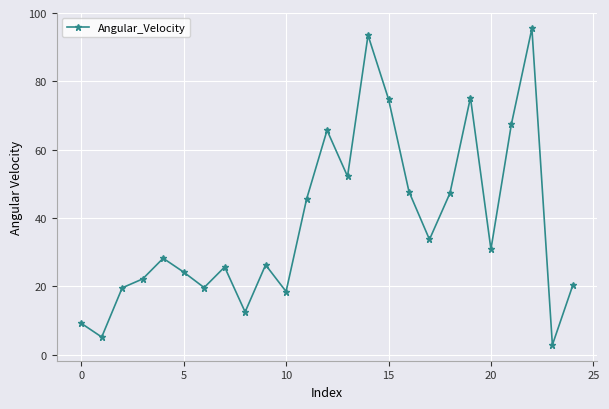

What is the minimum value shown in the chart?

2.9